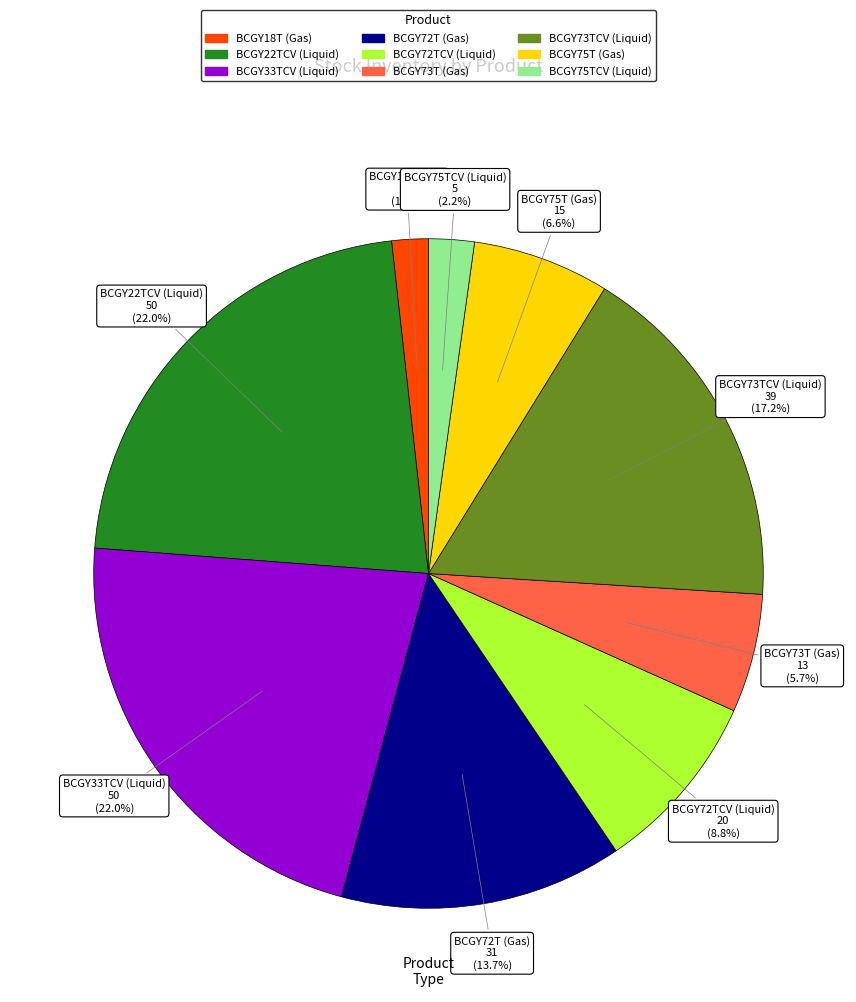

Does any single category account for the majority?

No